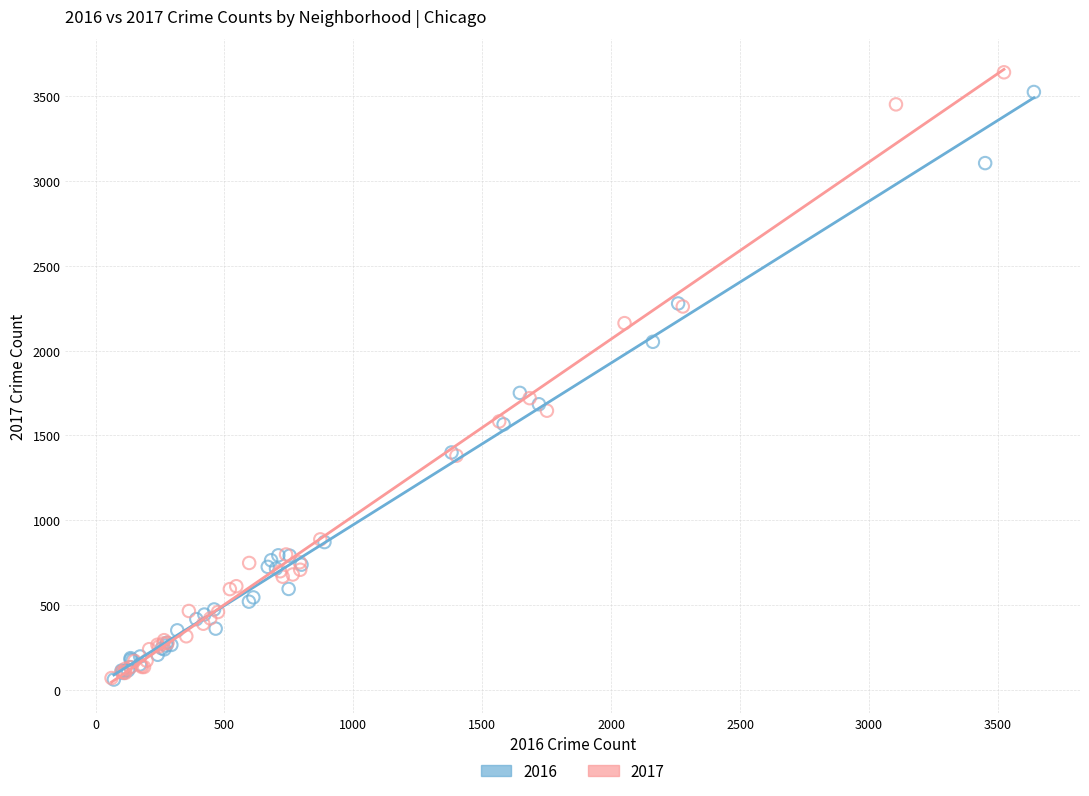

Which series has the largest Y range (max minus min)?

2017